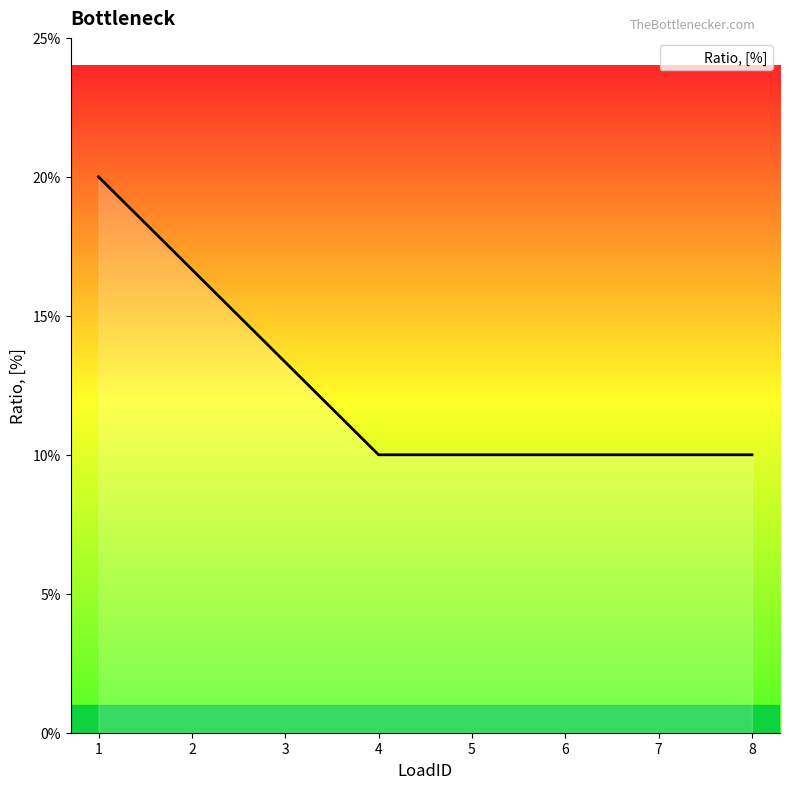

Read the value at 2.

0.2